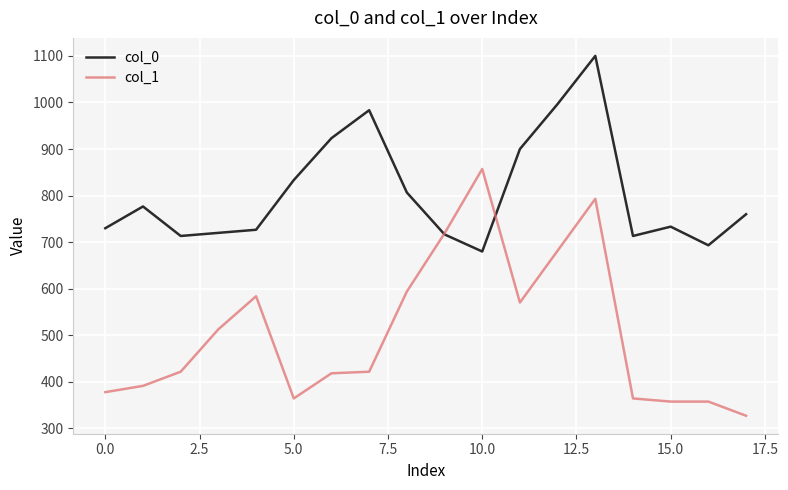

How many times do col_0 and col_1 cross each other?

2